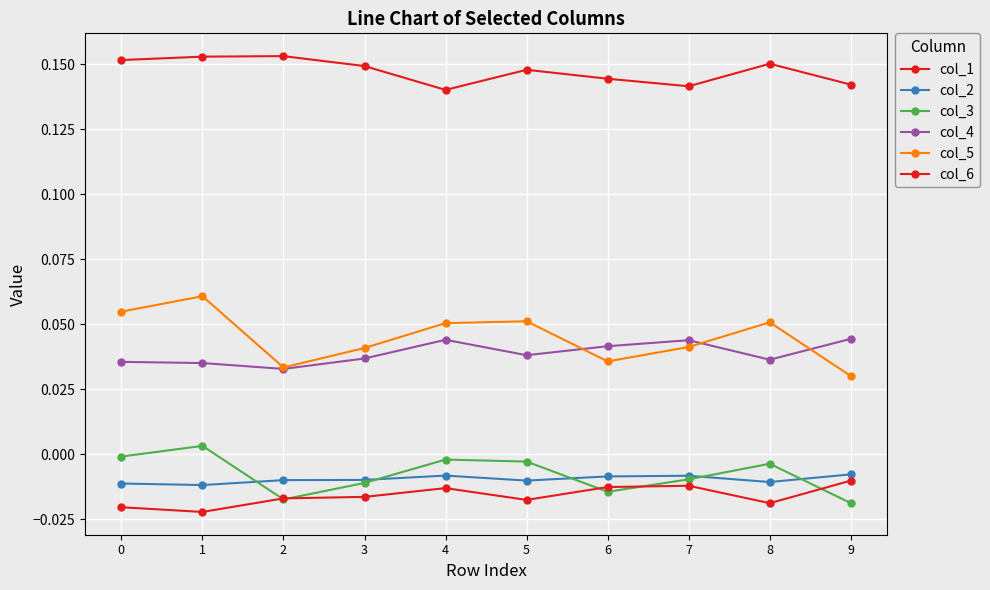

How many lines are shown in the chart?

6